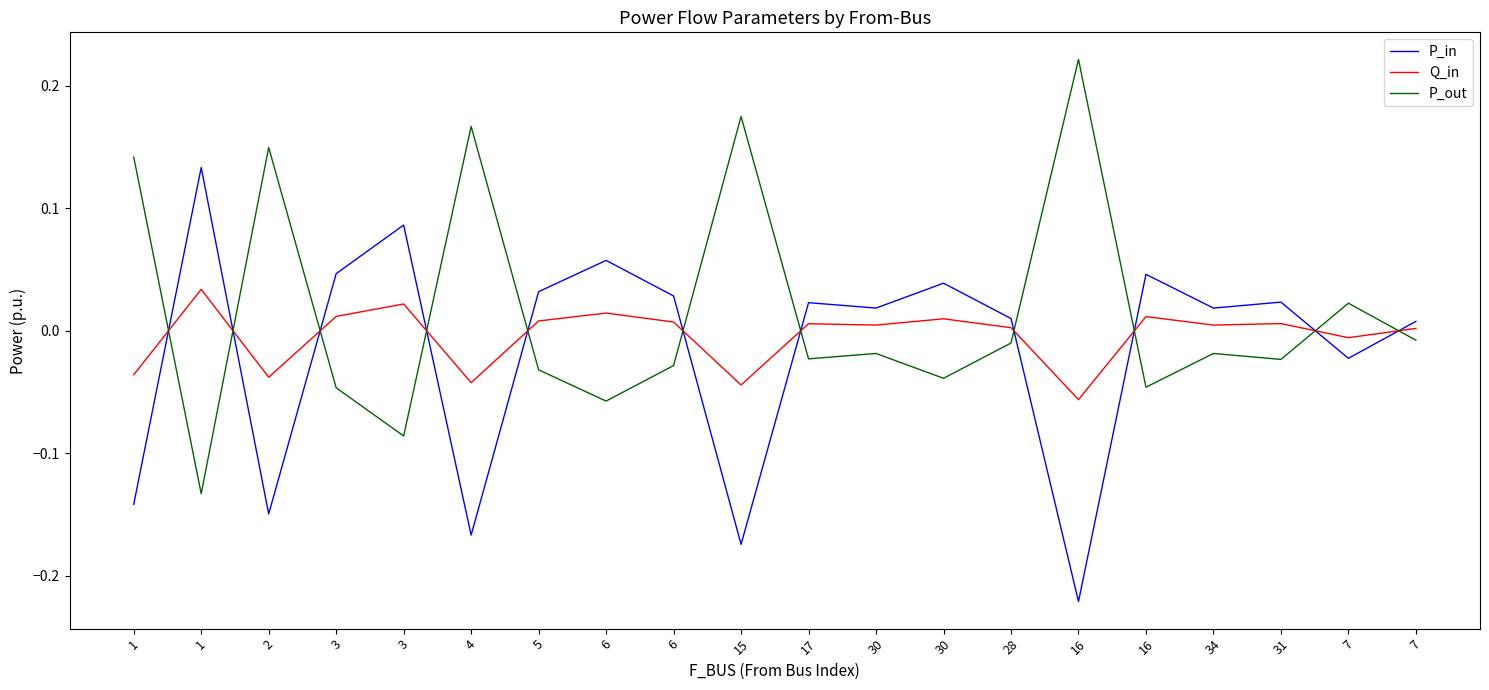

Does the chart have visible grid lines?

No